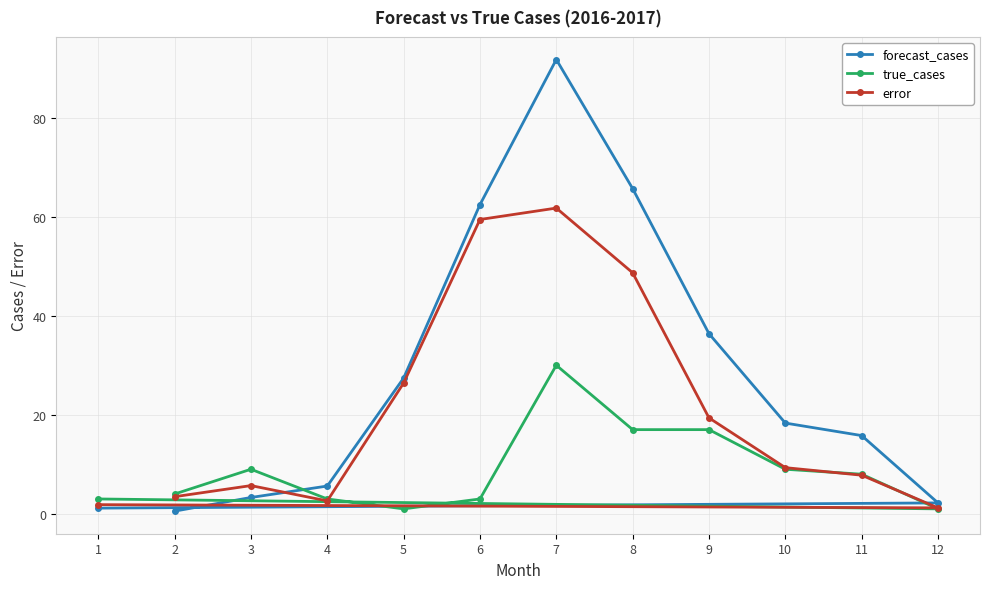

Which category has the lowest value in the forecast_cases series?

2